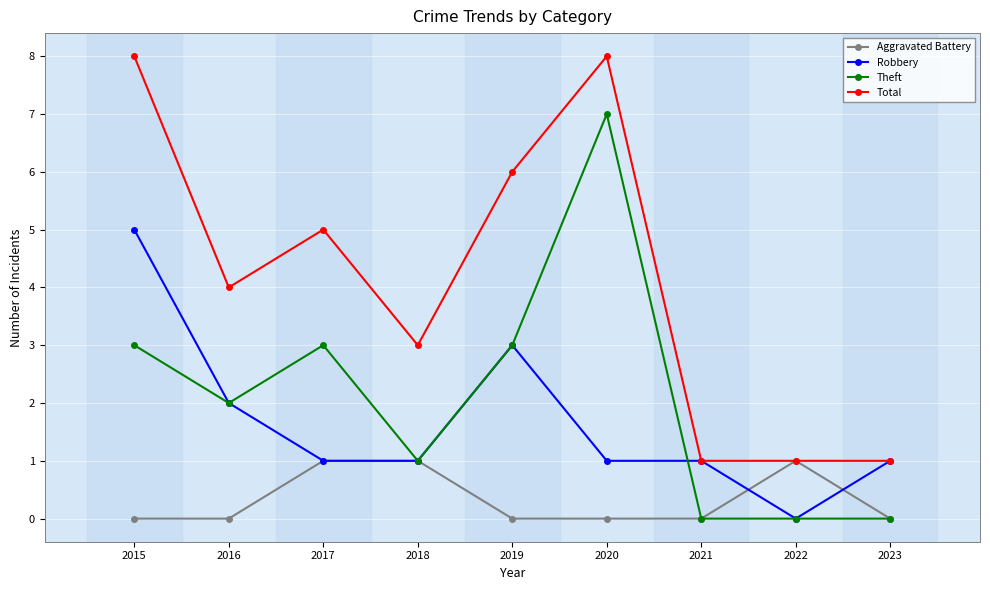

How many series are shown in this chart?

4